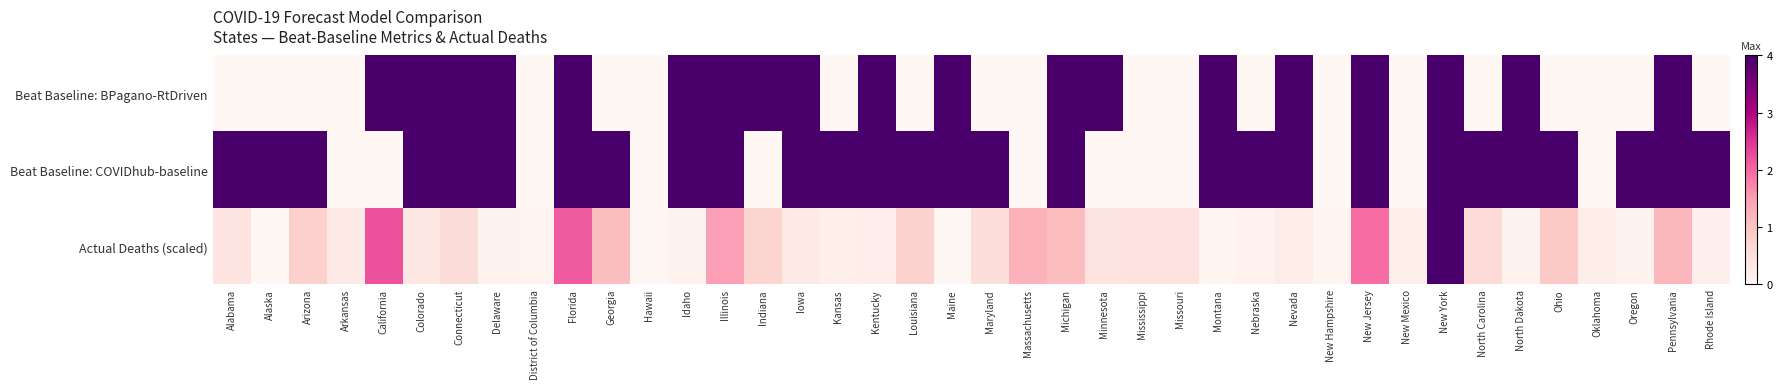

What is the total value across all series at New York?

12.0